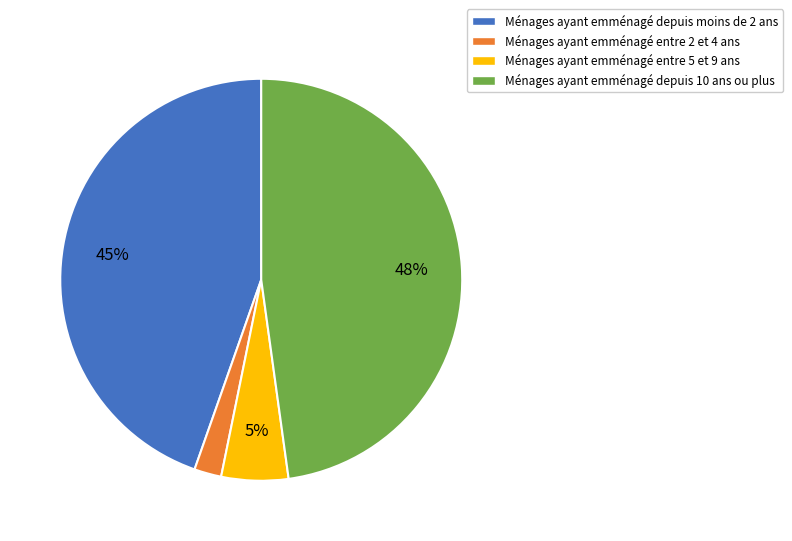

Which slice is the smallest?

Ménages ayant emménagé entre 2 et 4 ans